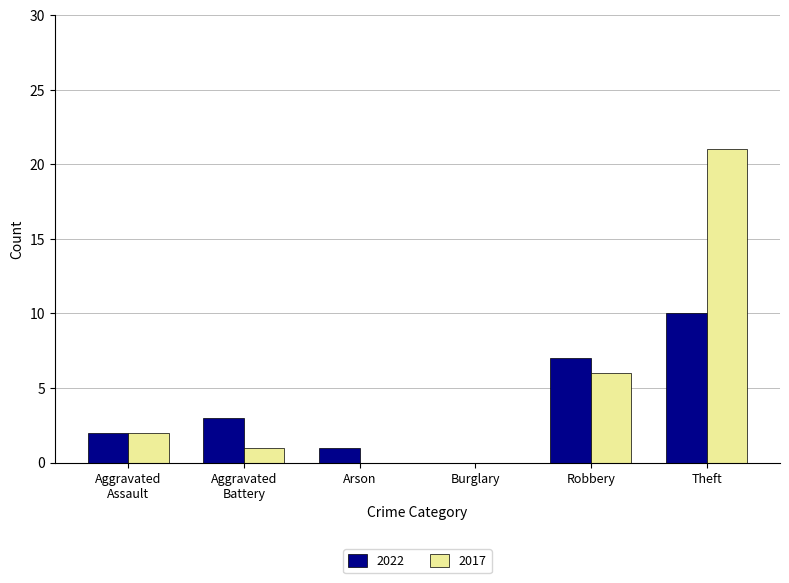

Count the number of data series in this chart.

2